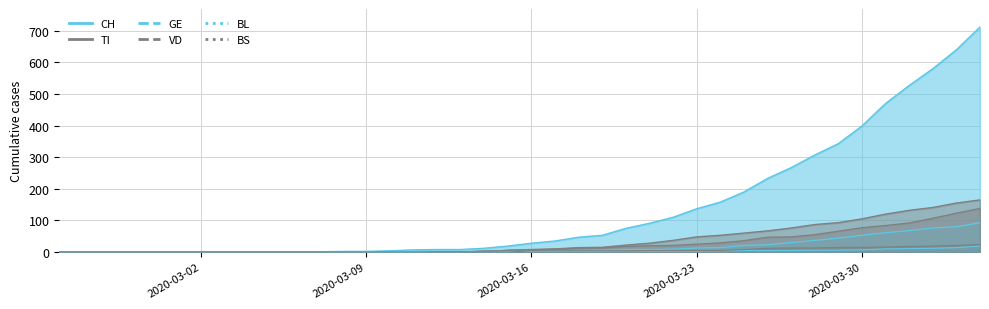

List the series in order of their peak value, lowest first.

BL, BS, GE, VD, TI, CH